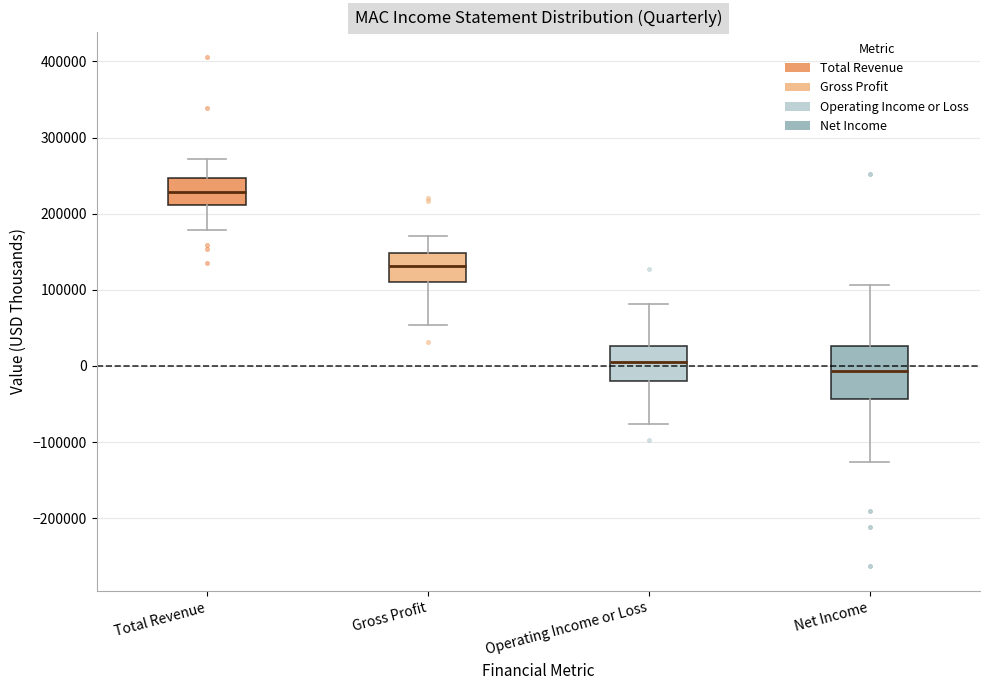

Reading left to right, read every box against the y-axis: the position of its median line, the range the box covers, and the ends of its whiskers. The values are not printed on the chart, so give them approximately, as read against the axis.

Total Revenue: median 230000, box 210000 to 250000, whiskers 180000 to 270000
Gross Profit: median 130000, box 110000 to 150000, whiskers 50000 to 170000
Operating Income or Loss: median 10000, box -20000 to 30000, whiskers -80000 to 80000
Net Income: median -10000, box -40000 to 30000, whiskers -130000 to 110000